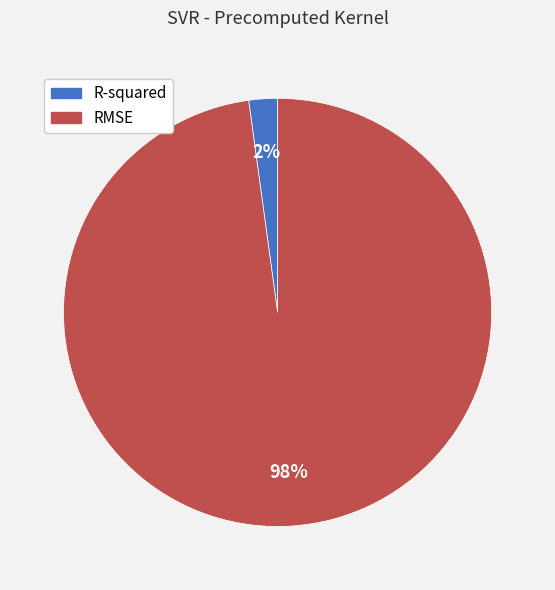

To the nearest percent, what is the difference between the R-squared and RMSE slice percentages?

96%